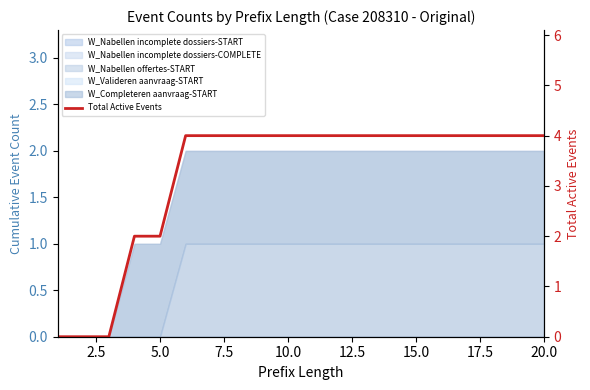

What is the sum of the values at 20.0 and 2.5?

4